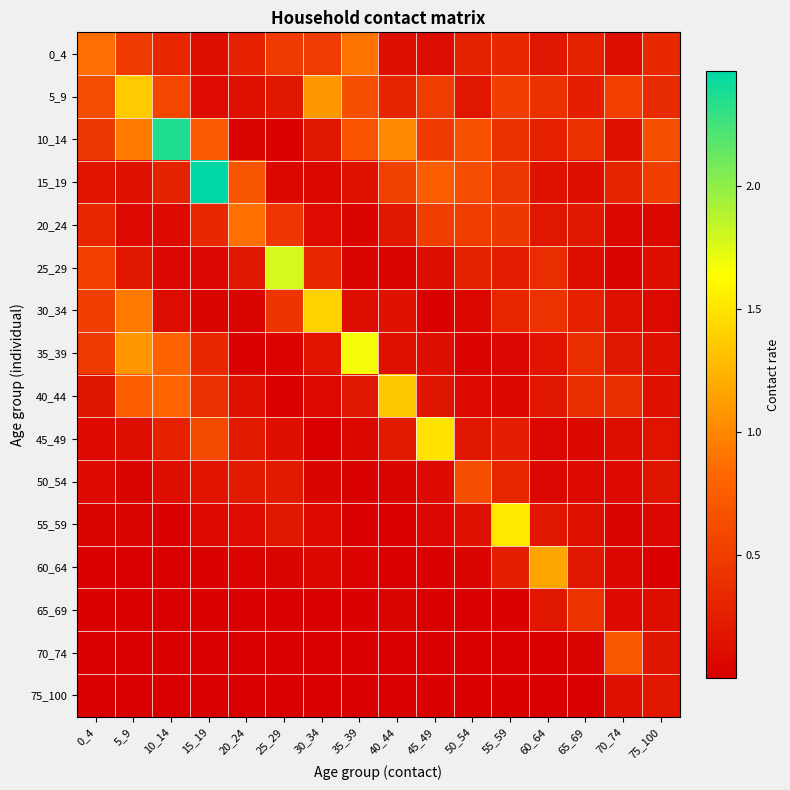

Which series has the largest total across all categories?

10_14